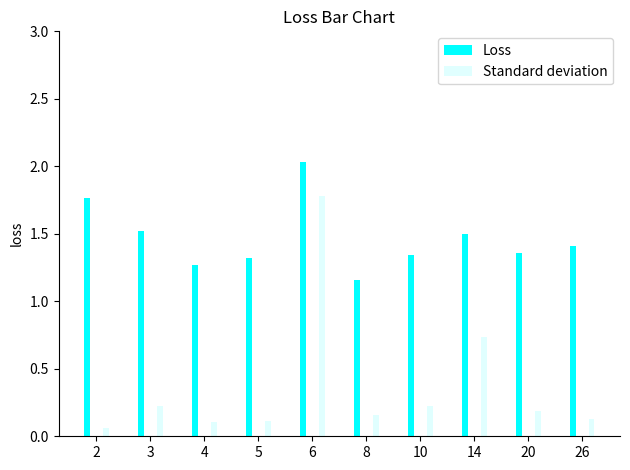

Rank the categories by Loss value from highest to lowest.

6, 2, 3, 14, 26, 20, 10, 5, 4, 8